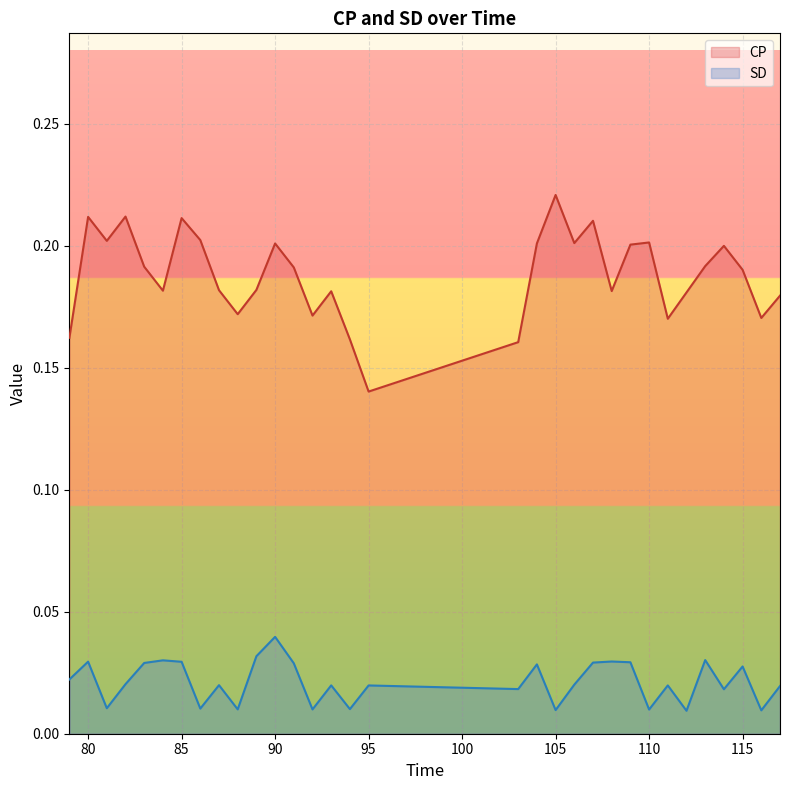

What is the highest value of the CP series?

0.2